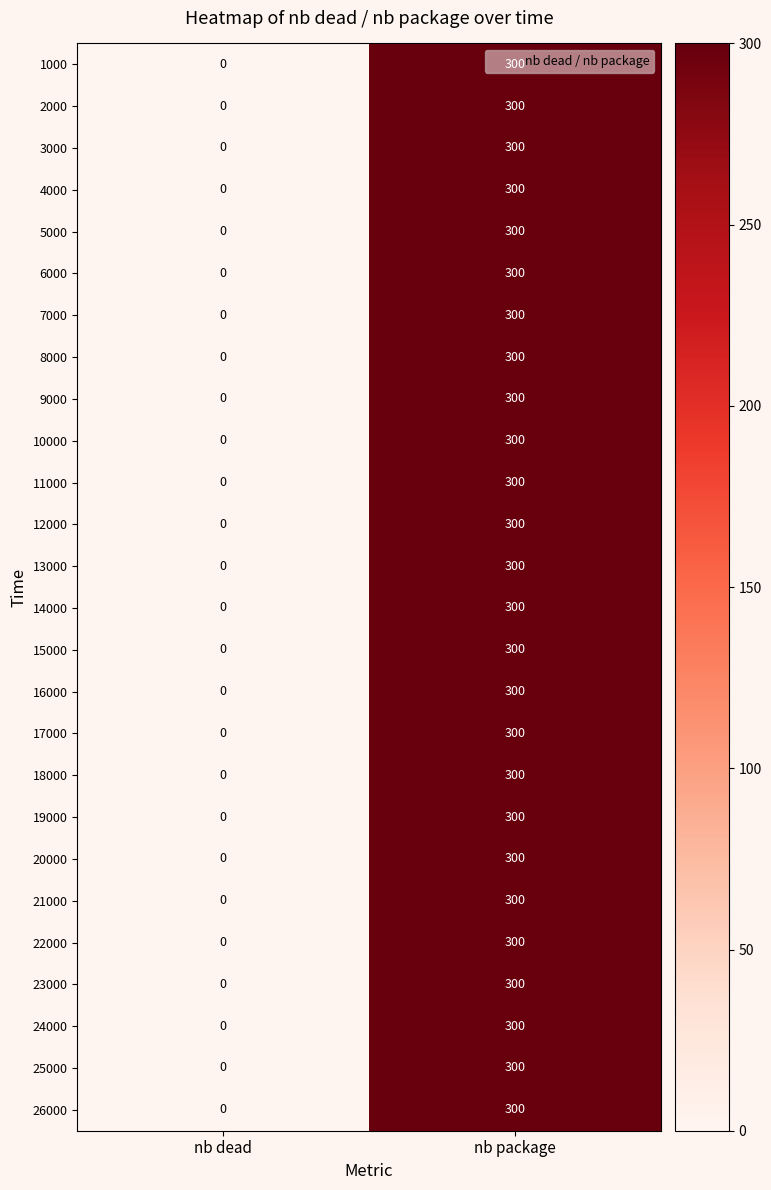

What is the greatest value displayed?

300